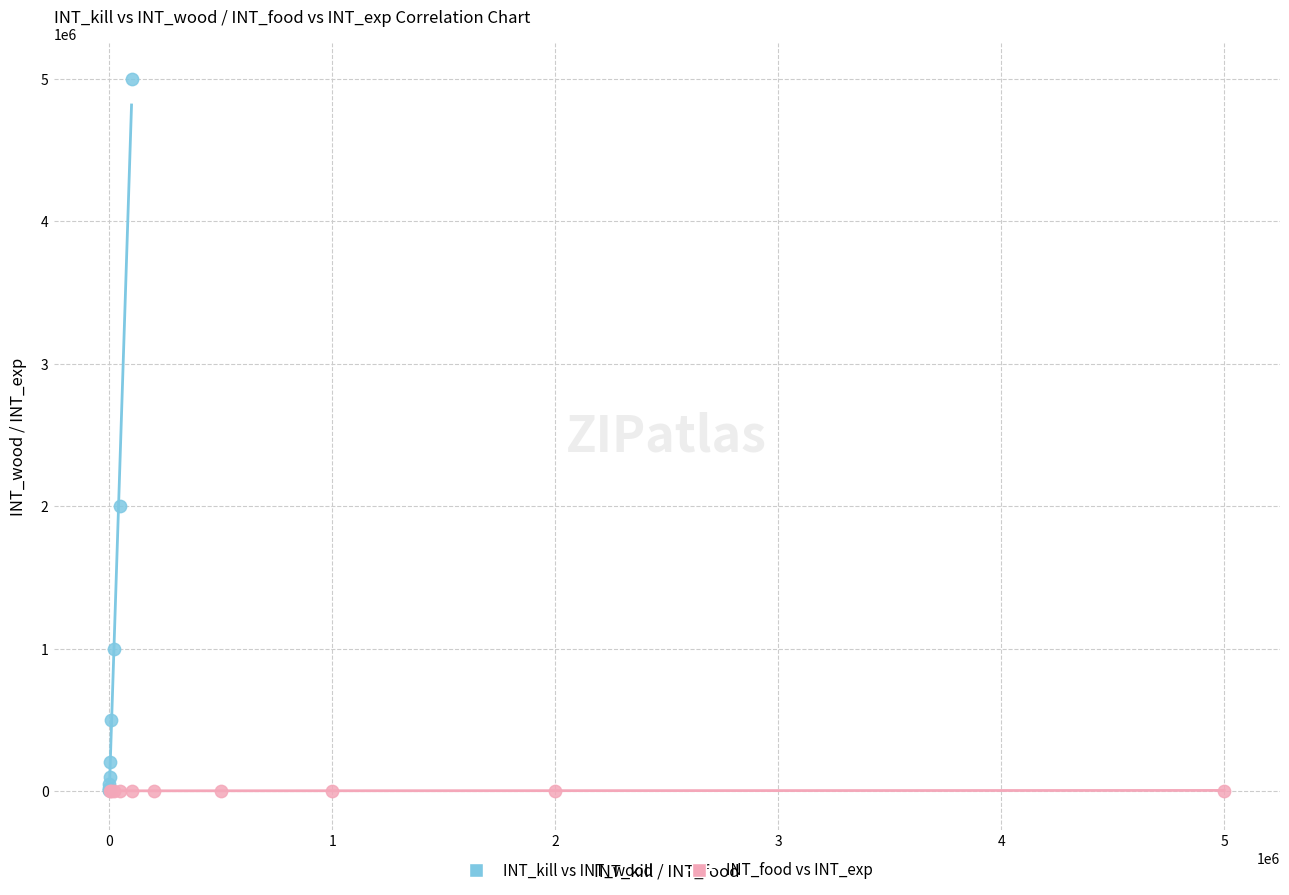

What are all the series names shown in the legend?

INT_kill vs INT_wood, INT_food vs INT_exp